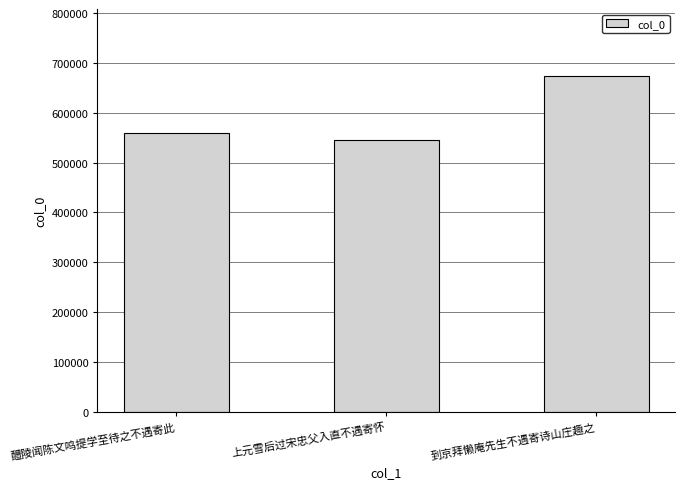

The chart shows a value of 776013 at 上元雪后过宋忠父入直不遇寄怀. True or false?

False